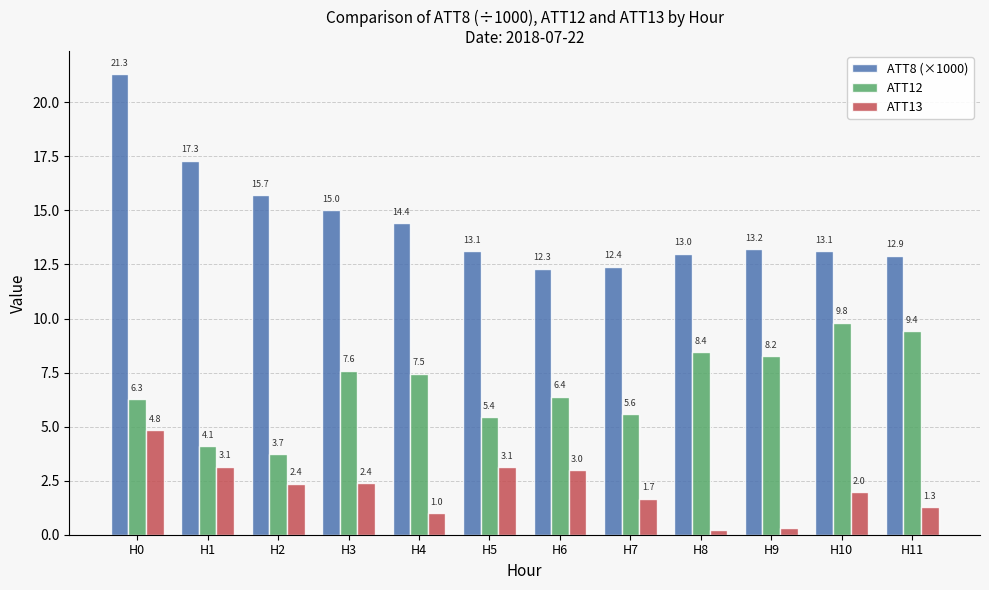

Which series has the largest total across all categories?

ATT8 (×1000)